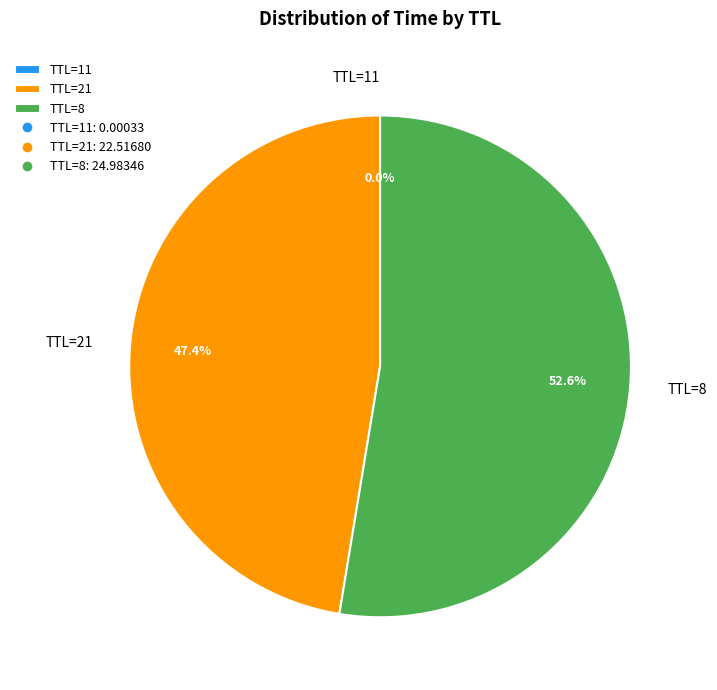

Which slice represents more than half of the pie?

TTL=8